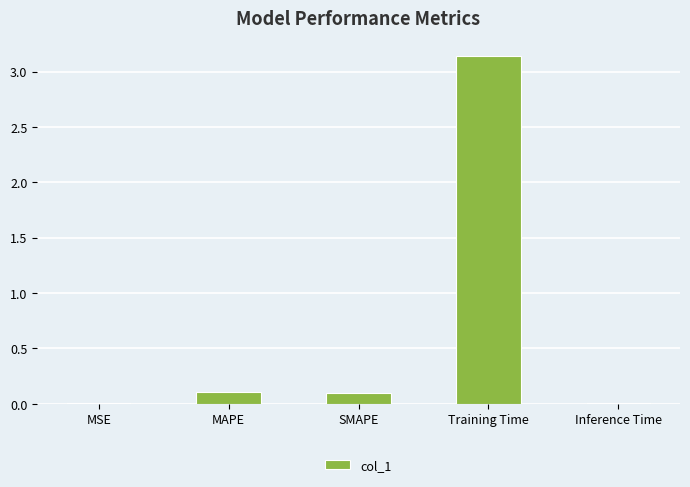

At which category does the chart reach its peak across all series?

Training Time